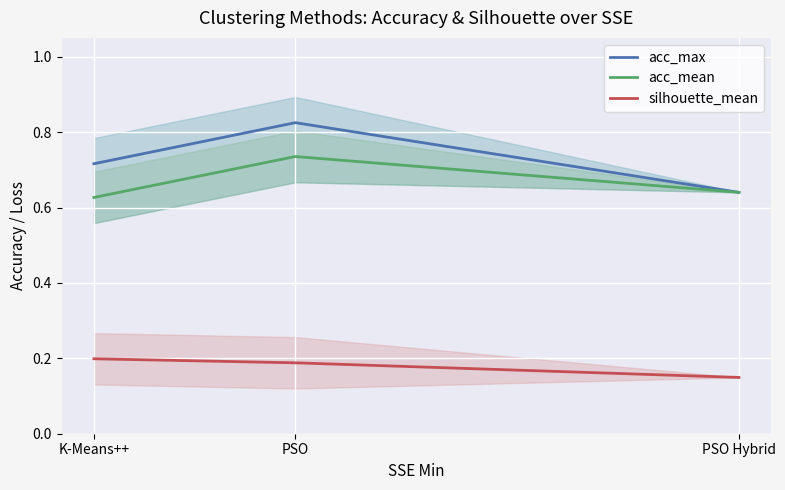

Which series has the largest range (max minus min)?

acc_max